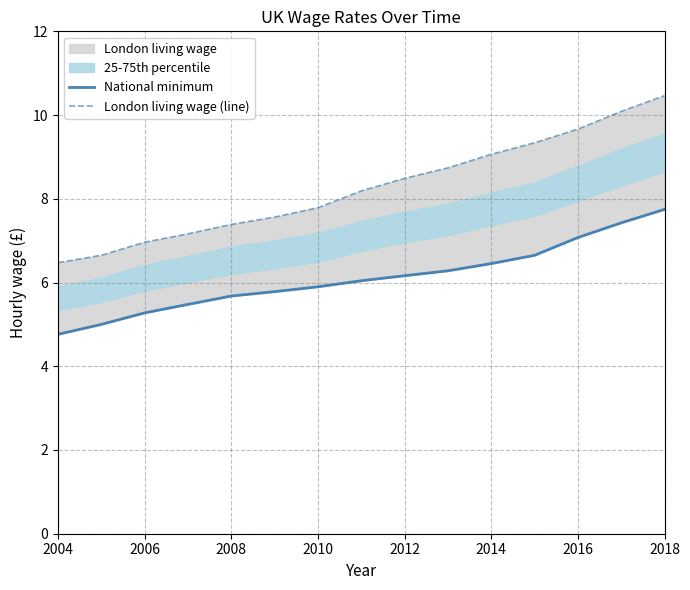

Does the chart have visible grid lines?

Yes